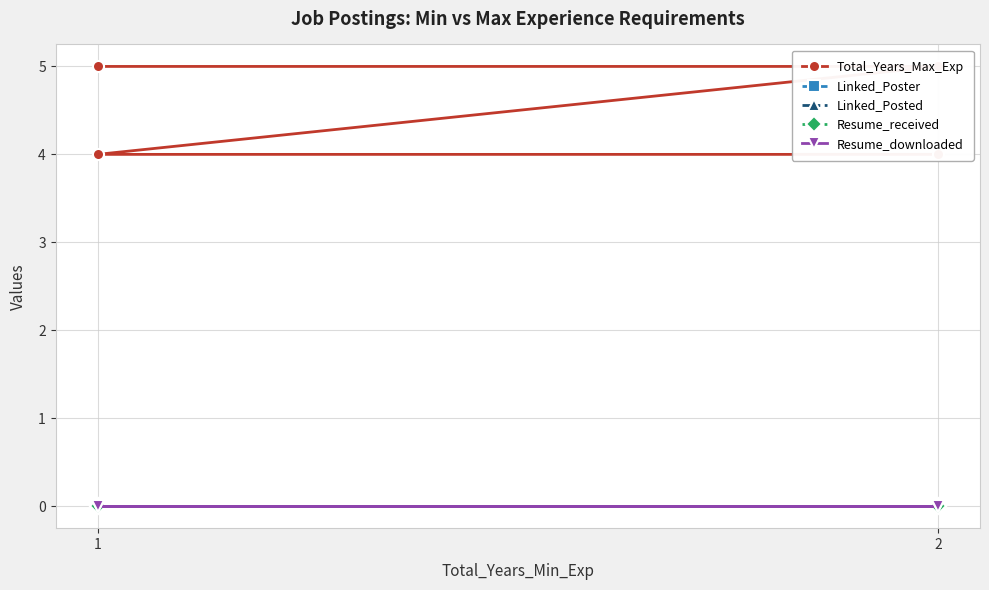

True or false: Resume_downloaded has a value of 0 at 1.

True